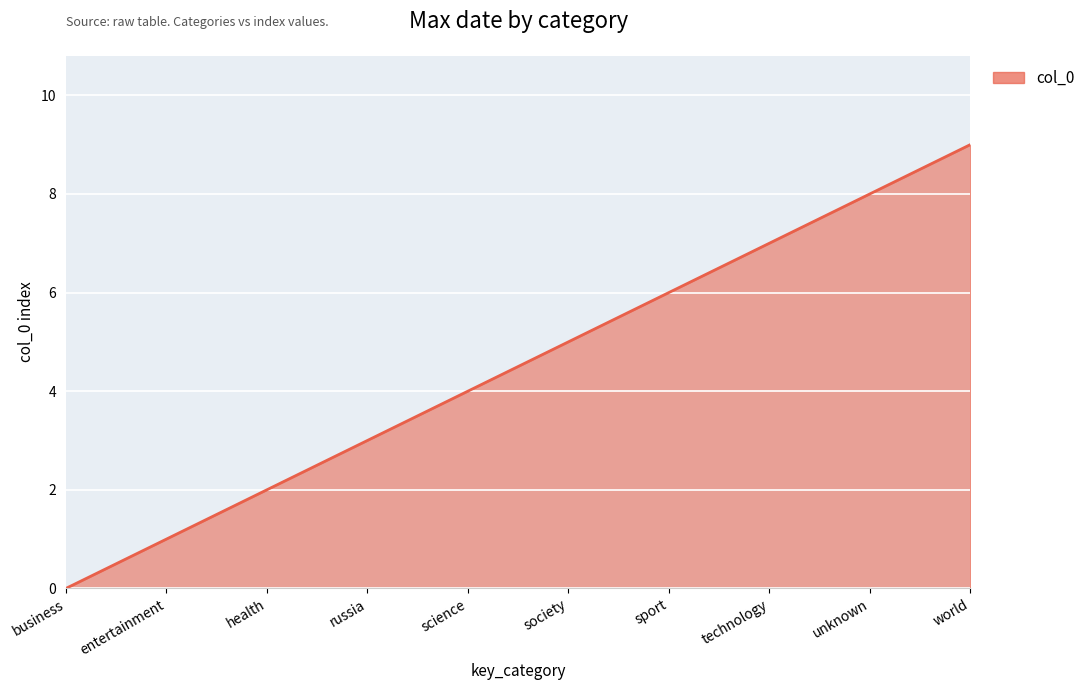

Read the value at health.

2